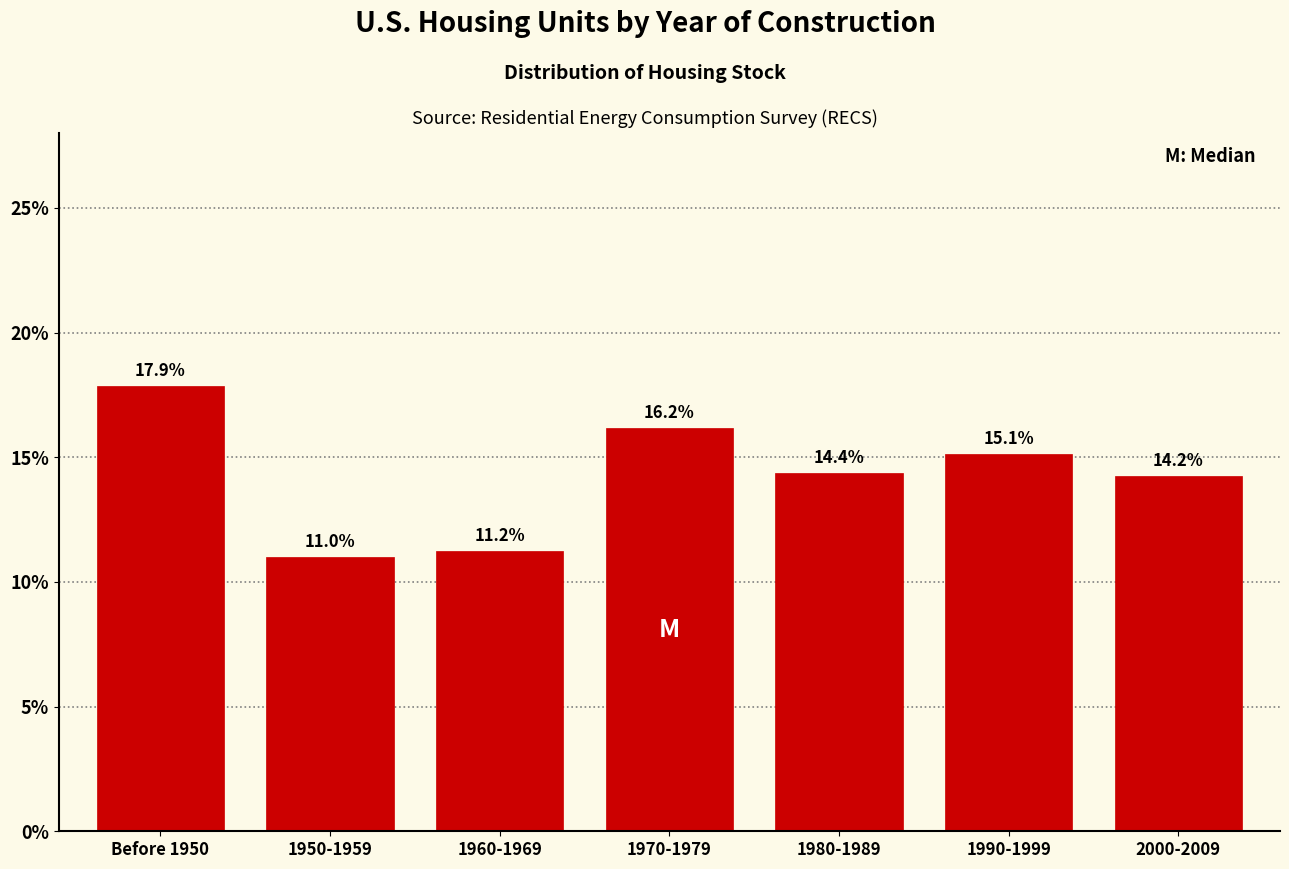

Reading right to left, list all the values displayed in this chart.

2000-2009=14.2	1990-1999=15.1	1980-1989=14.4	1970-1979=16.2	1960-1969=11.2	1950-1959=11.0	Before 1950=17.9